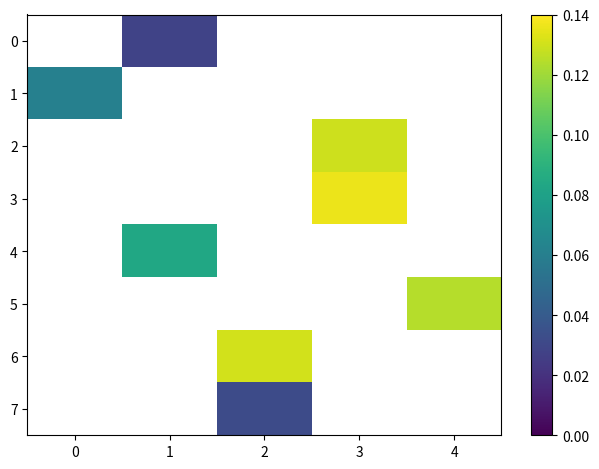

Rank the categories by 6 value from lowest to highest.

0, 1, 2, 3, 4